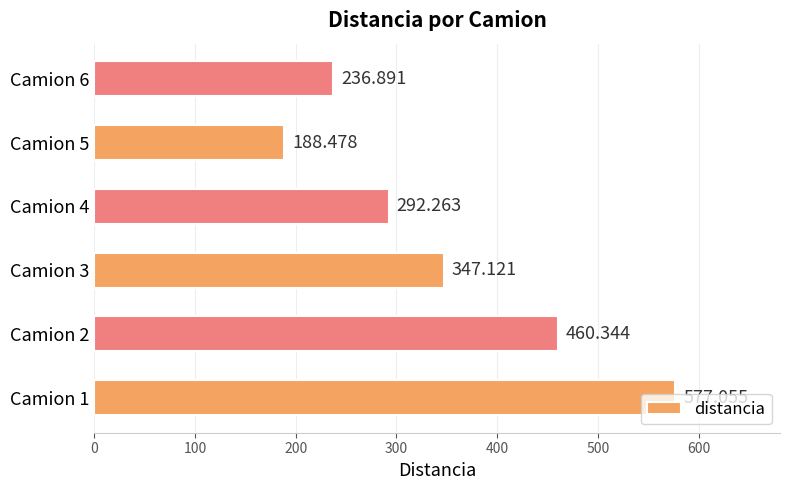

What is the minimum value shown in the chart?

188.5